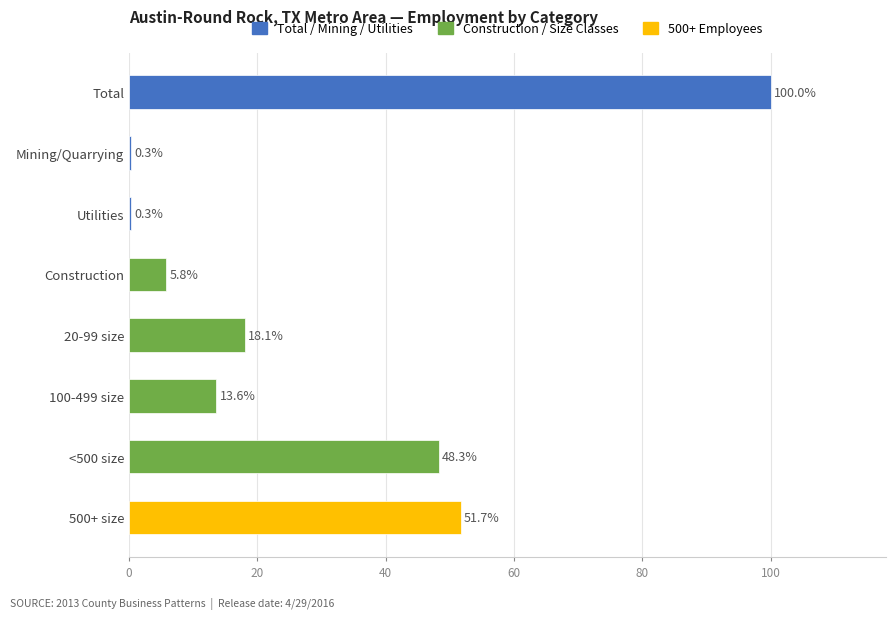

How many values exceed 18?

4